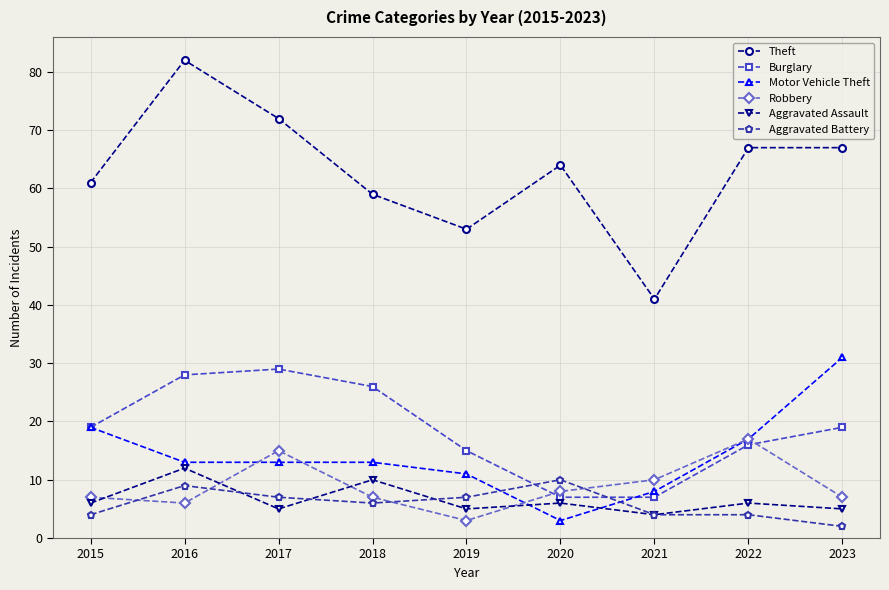

How many interior local valleys does the Aggravated Assault series have?

3